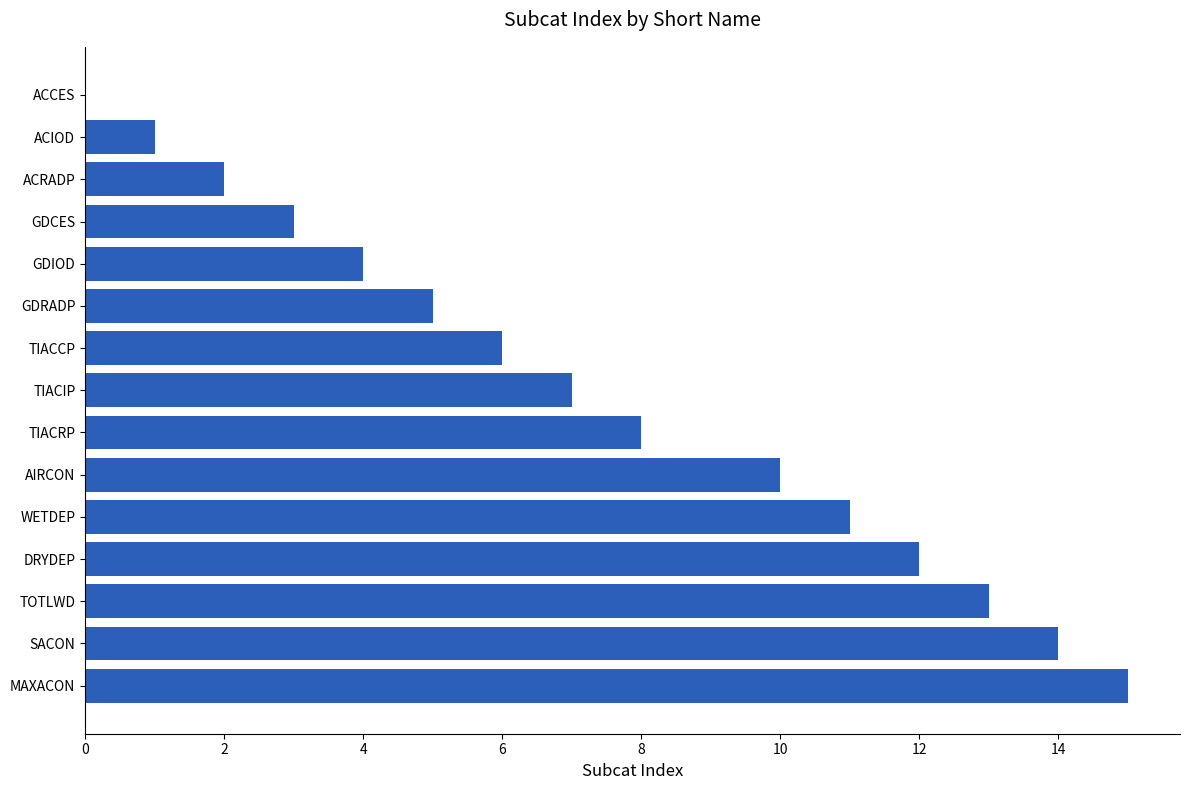

How many series are shown in this chart?

1